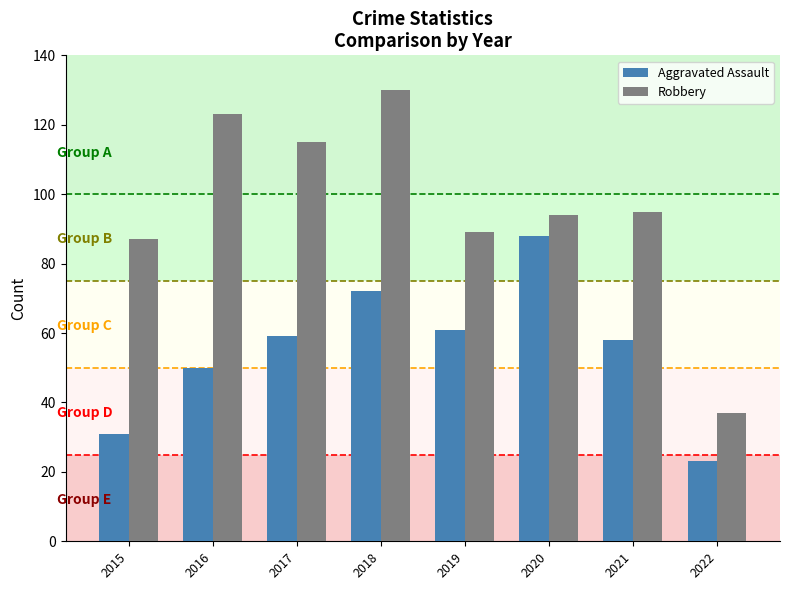

Reading left to right, what are all the values shown in this chart?

Aggravated Assault: 2015=31	2016=50	2017=59	2018=72	2019=61	2020=88	2021=58	2022=23
Robbery: 2015=87	2016=123	2017=115	2018=130	2019=89	2020=94	2021=95	2022=37